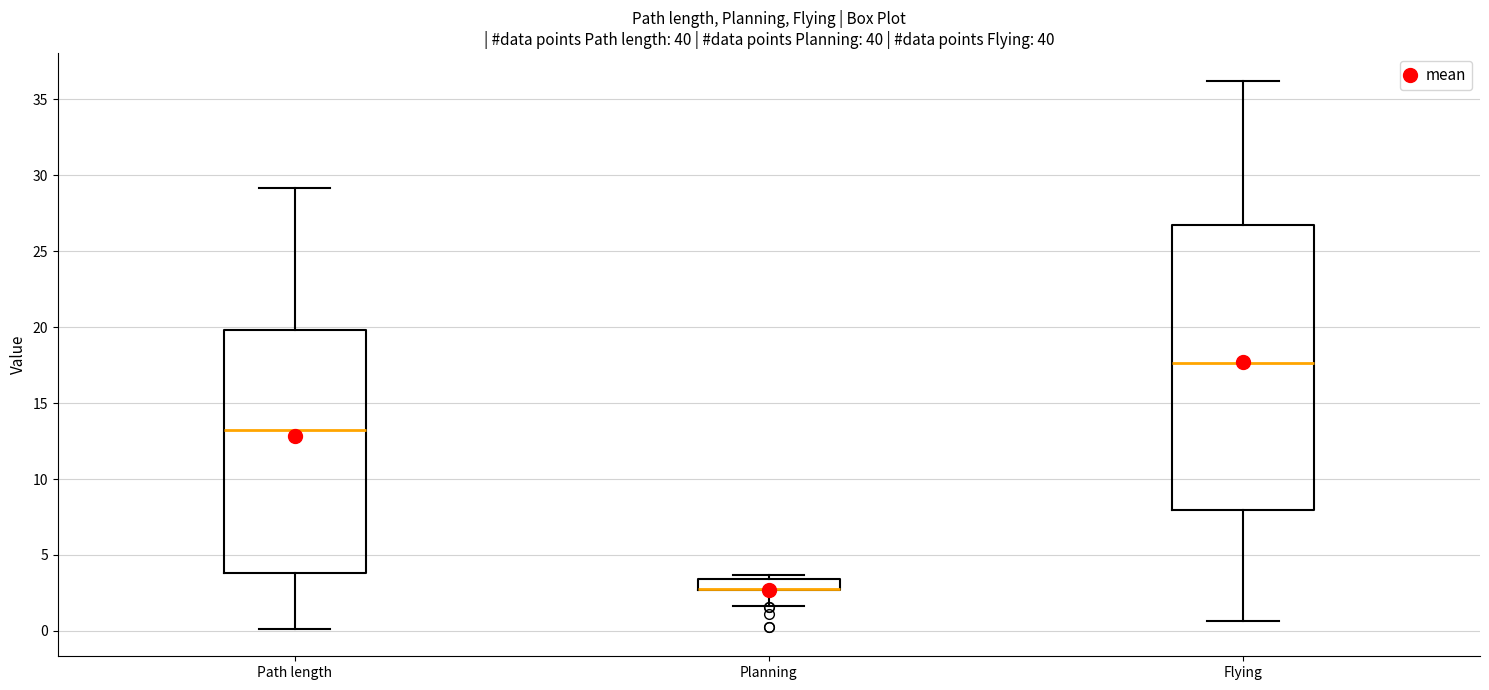

Where does the lower whisker of the box for Flying end on the y-axis? The values are not printed on the chart, so give them approximately, as read against the axis.

0.5